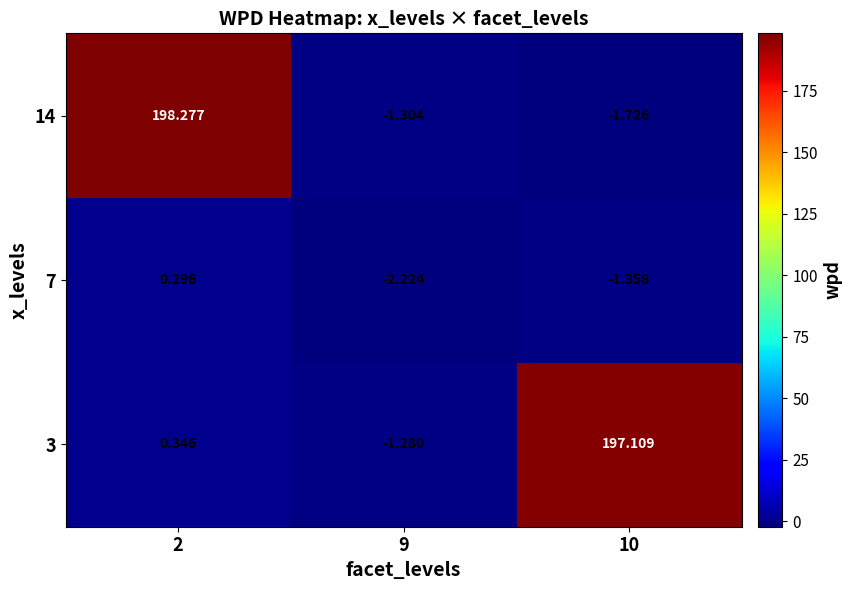

Is the value of 3 at 2 greater than the value of 7 at 9?

Yes